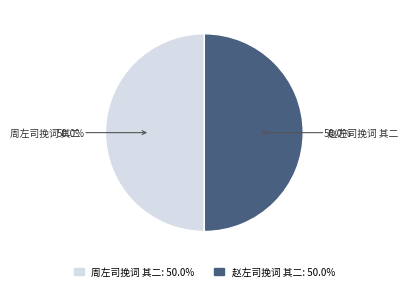

How many segments does this pie chart have?

2